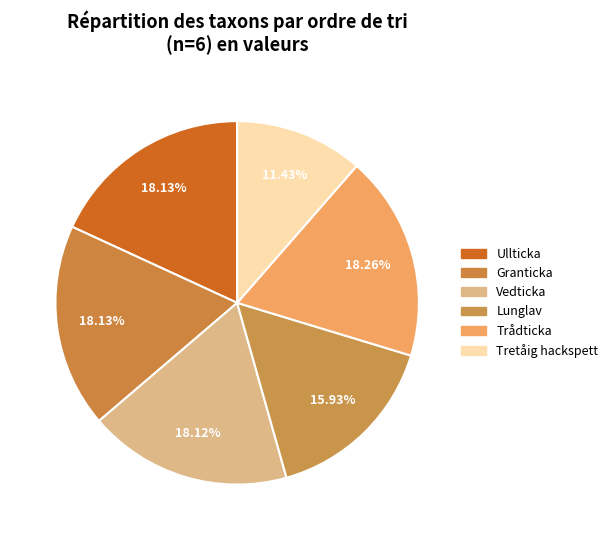

To the nearest percent, what is the combined percentage of Ullticka and Trådticka?

36%